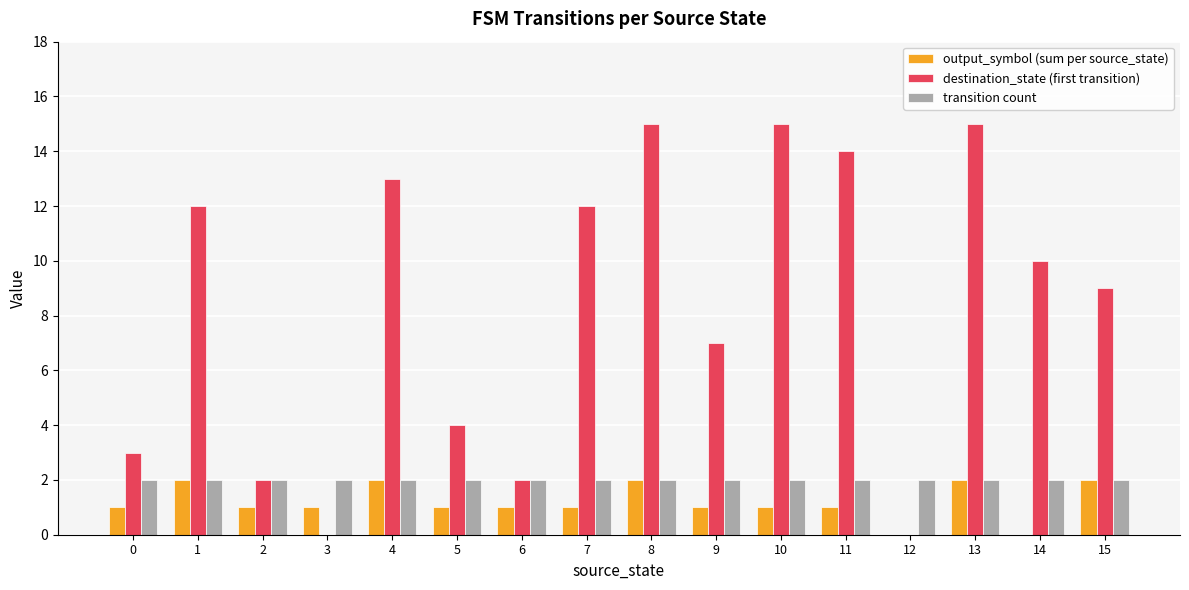

Is the value of output_symbol (sum per source_state) at 0 greater than the value of destination_state (first transition) at 11?

No